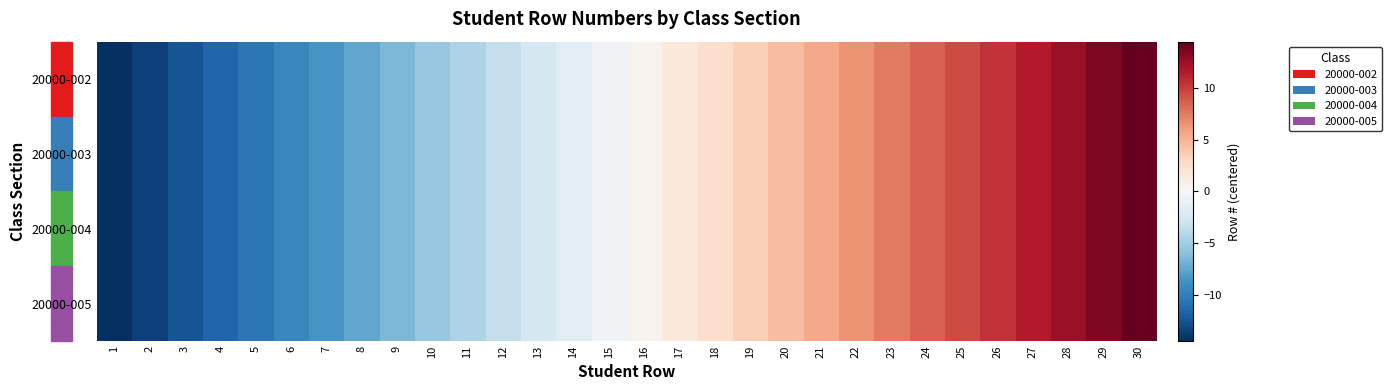

Which series has the largest range (max minus min)?

20000-002